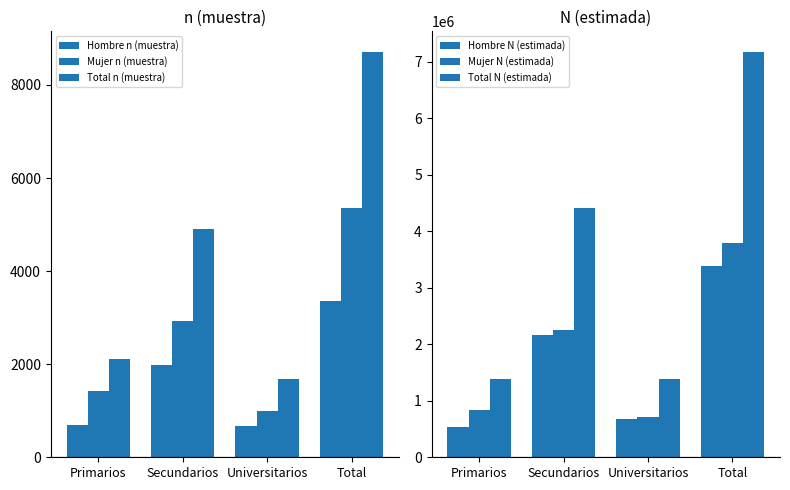

What is the value of the Total N (estimada) bar at the 4th from the left?

7176054